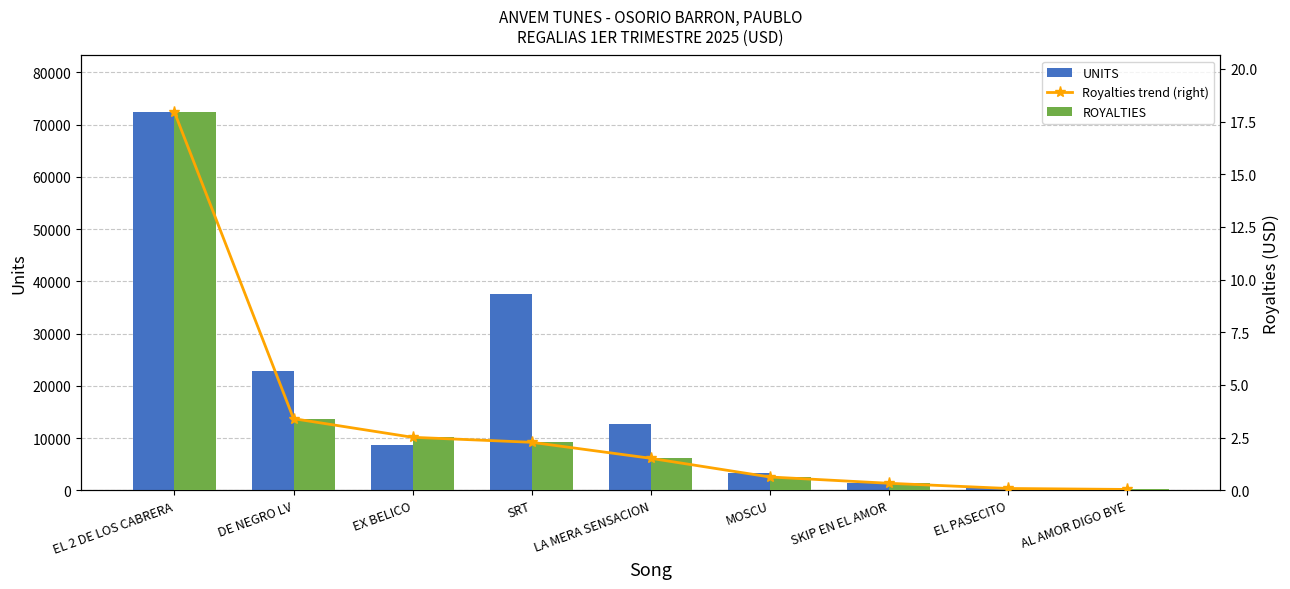

The value of ROYALTIES at MOSCU is 0.4. True or false?

False